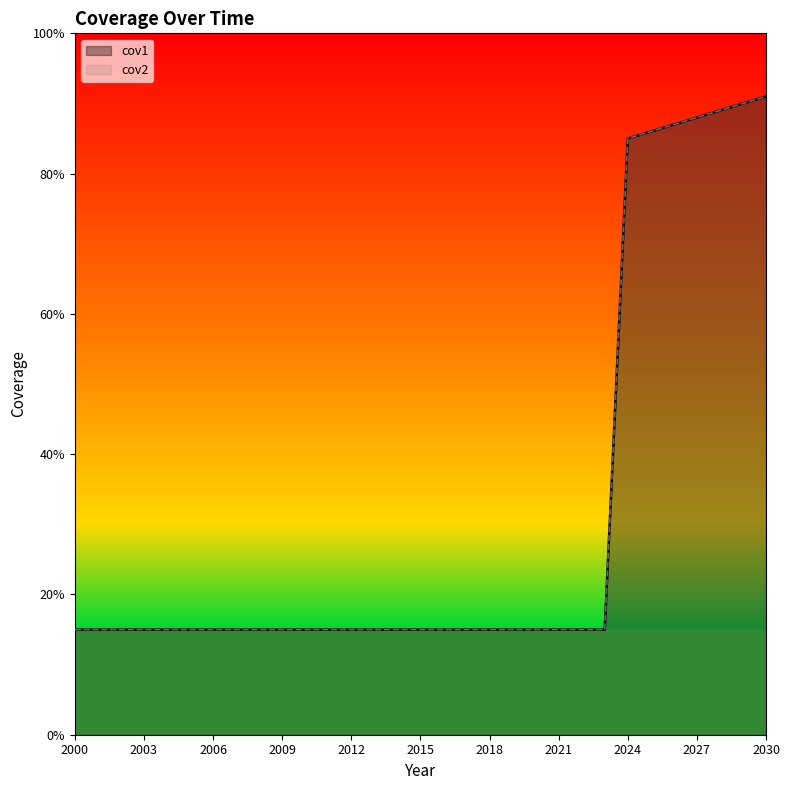

True or false: cov1 and cov2 cross at least once.

False